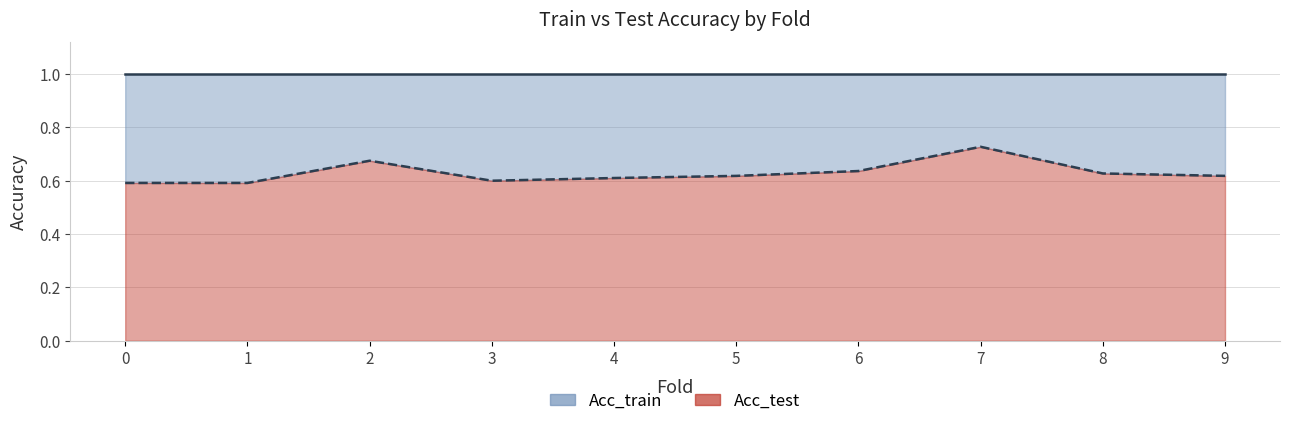

What is the value of the 4th point from the left?

0.6